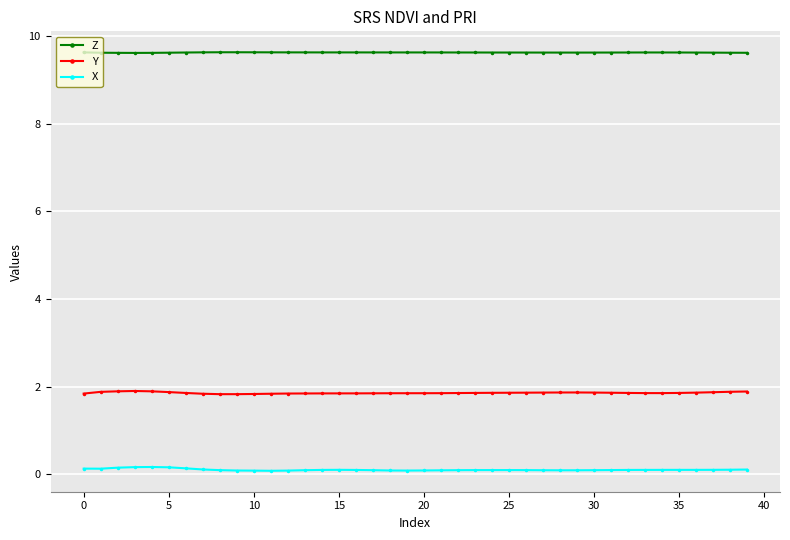

What is the maximum value shown in the chart?

9.6